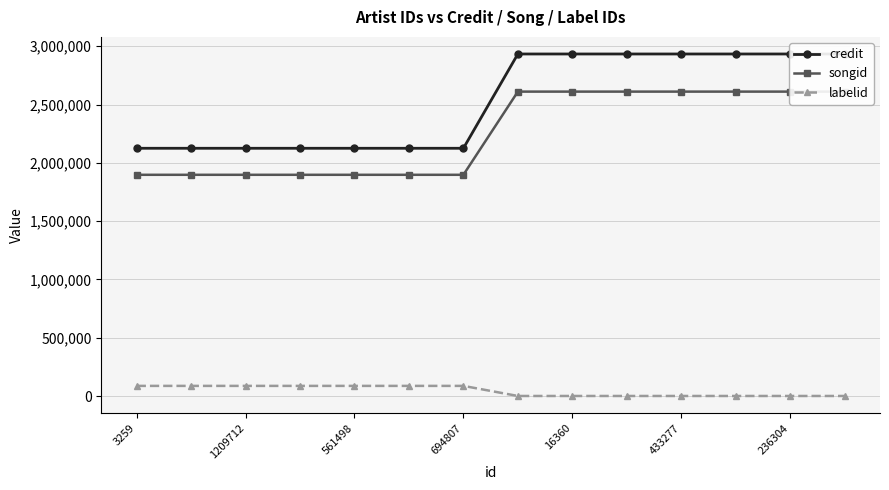

What is the highest value of the labelid series?

87656